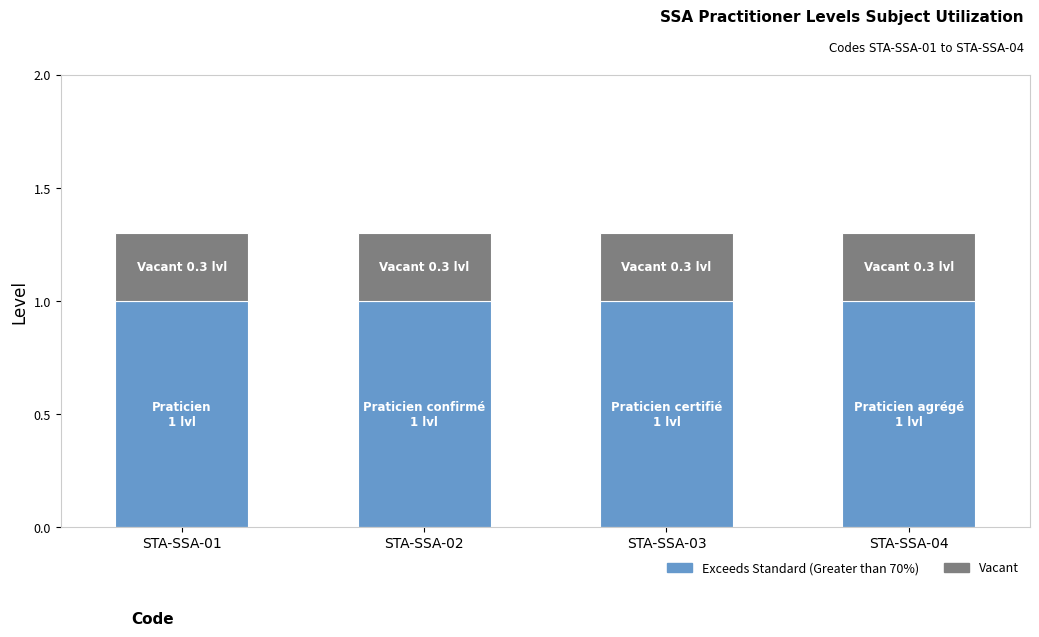

Is it true that Exceeds Standard (Greater than 70%) equals 0.4 at STA-SSA-02?

False